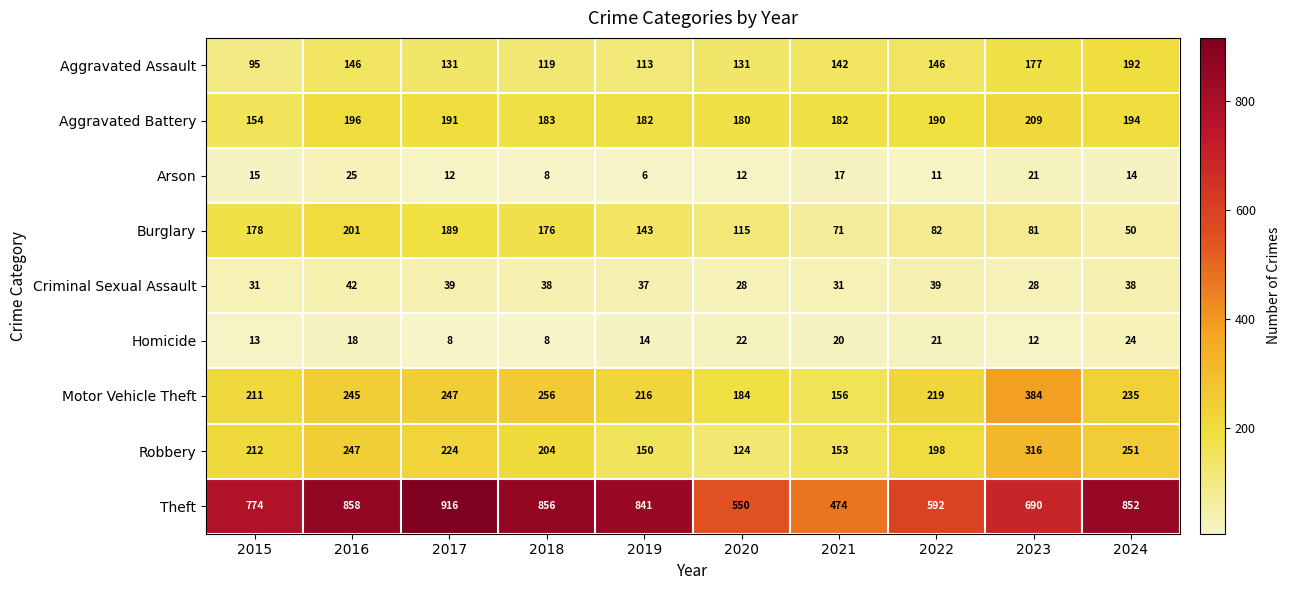

What is the smallest value displayed?

6